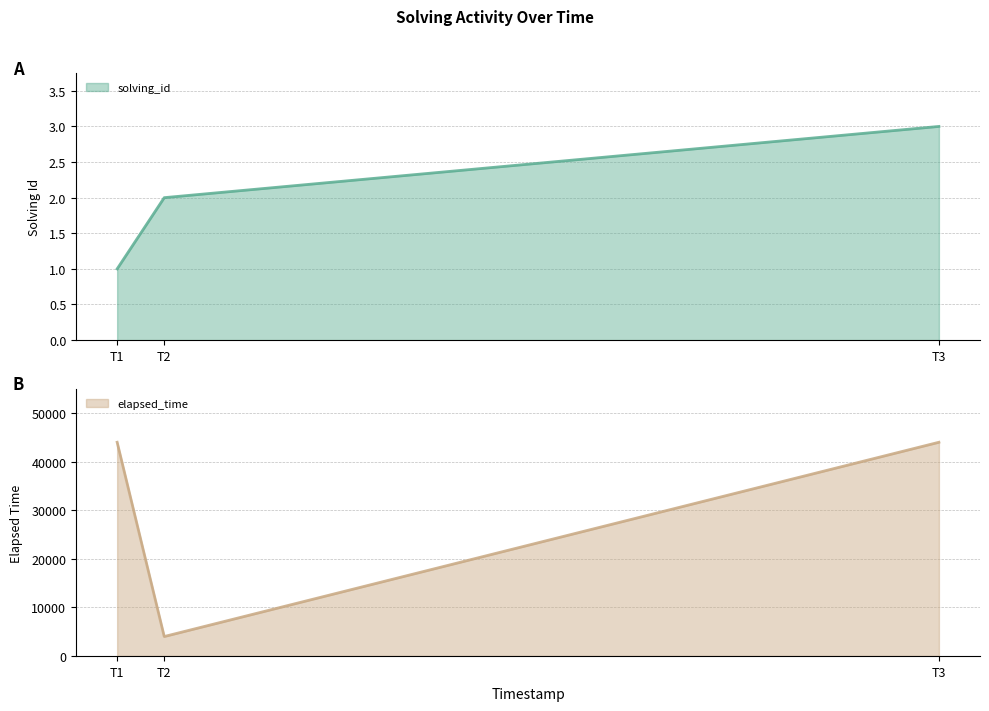

Reading left to right, what are all the values shown in this chart?

solving_id (line): 1	2	3
elapsed_time (line): 44000	4000	44000